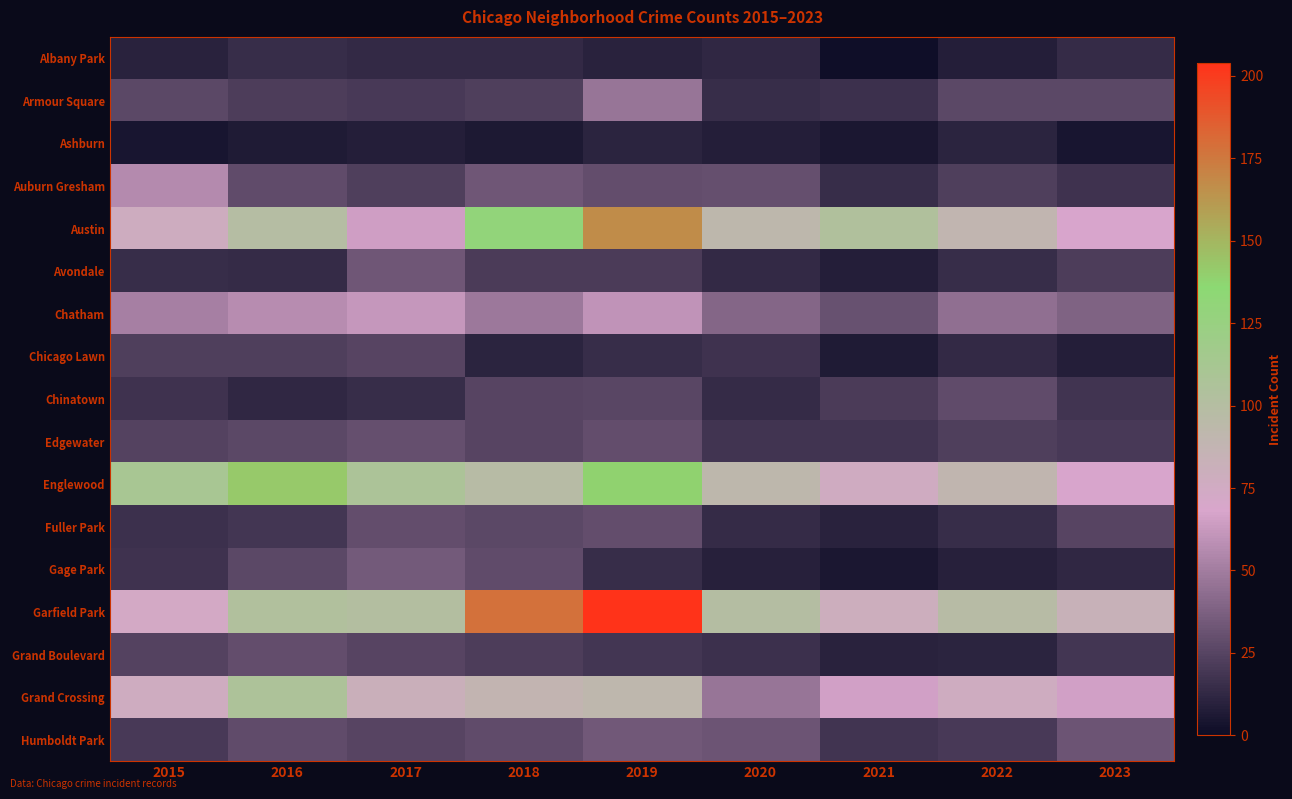

What is the smallest value displayed?

1